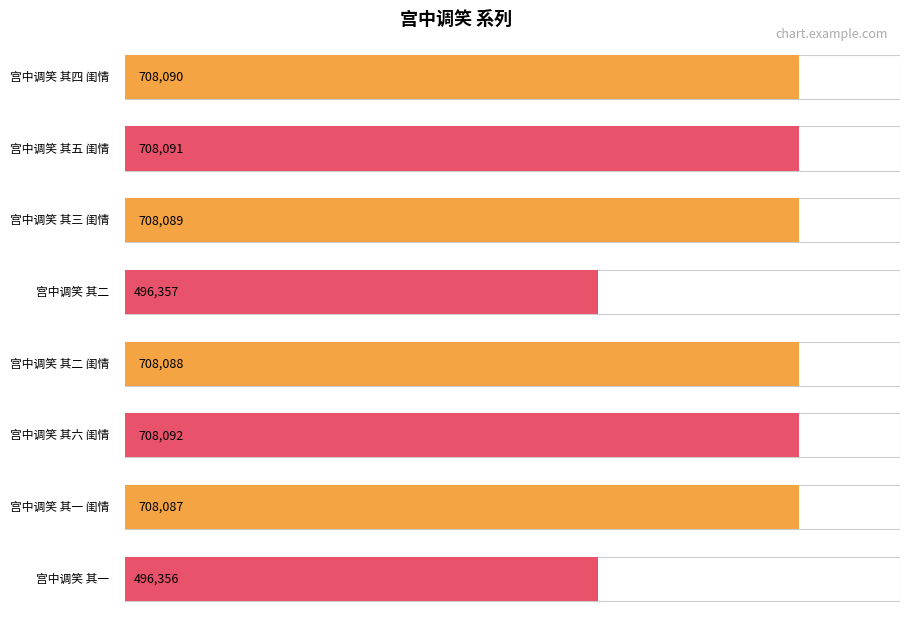

Between 宫中调笑 其五 闺情 and 宫中调笑 其六 闺情, which is larger?

宫中调笑 其六 闺情